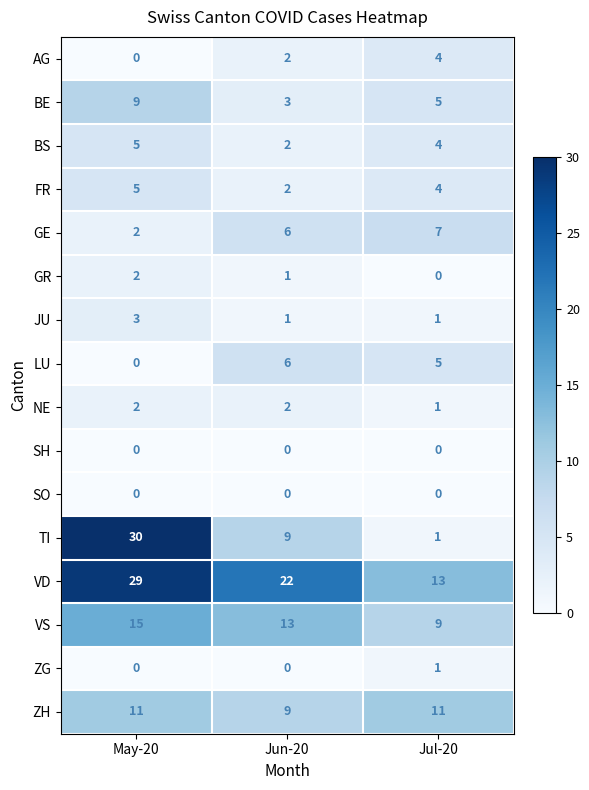

What is the total value across all series at Jul-20?

66